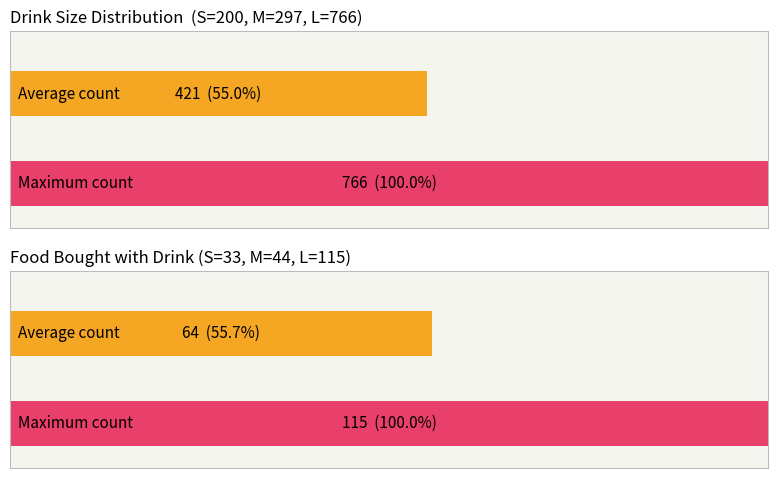

Which category has the highest value across all series?

L